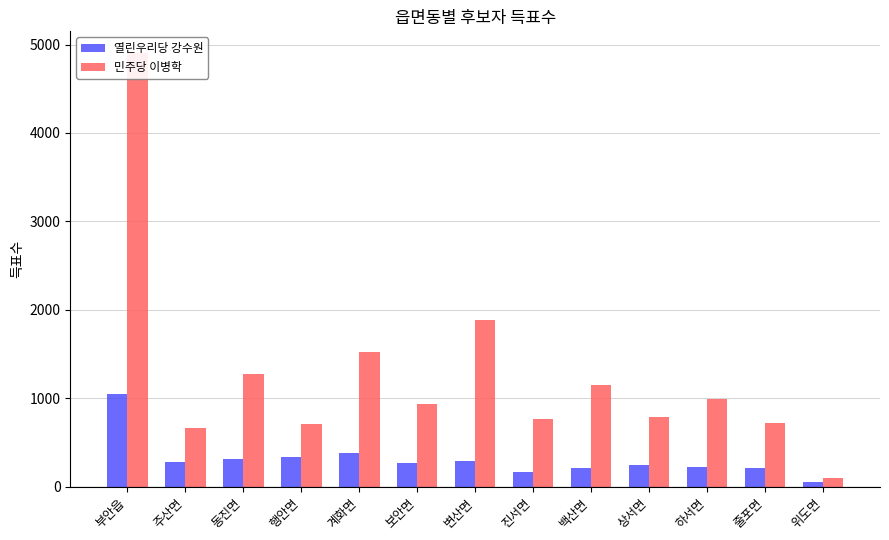

Is the value of 열린우리당 강수원 at 동진면 greater than the value of 민주당 이병학 at 위도면?

Yes